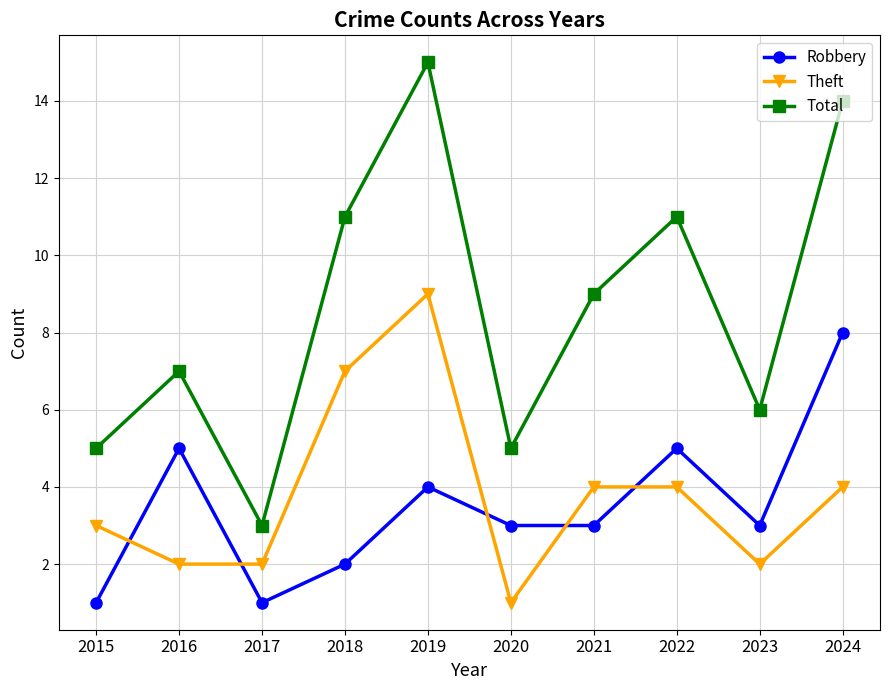

What is the difference between the maximum and second lowest values in the Theft series?

7